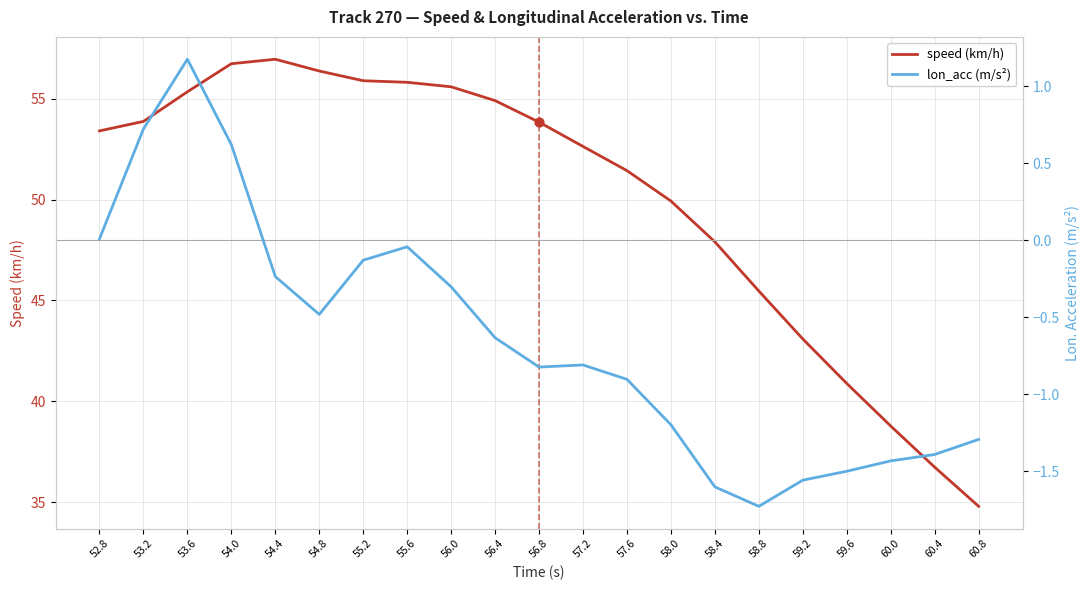

What is the total value across all series at 60.0?

37.3